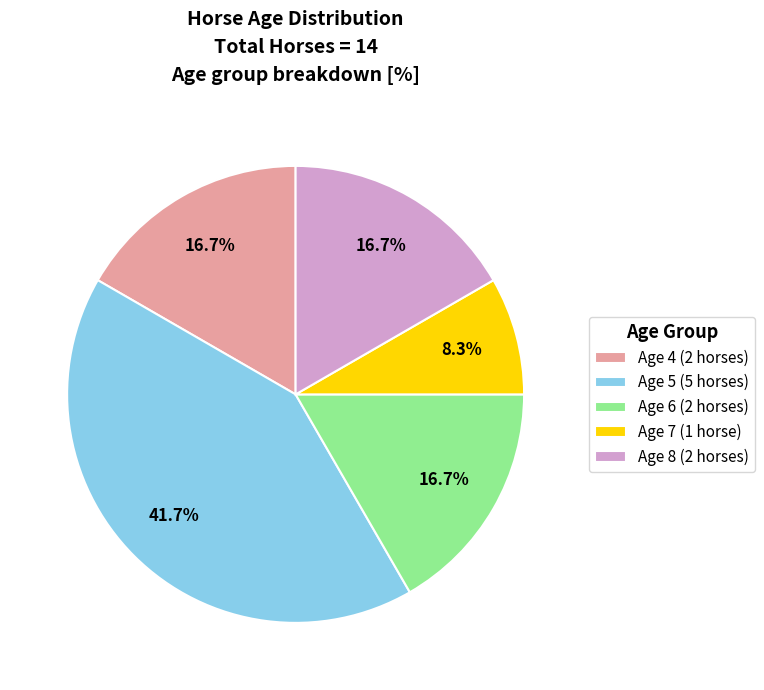

Combined, do Age 6 and Age 8 account for over 50%?

No